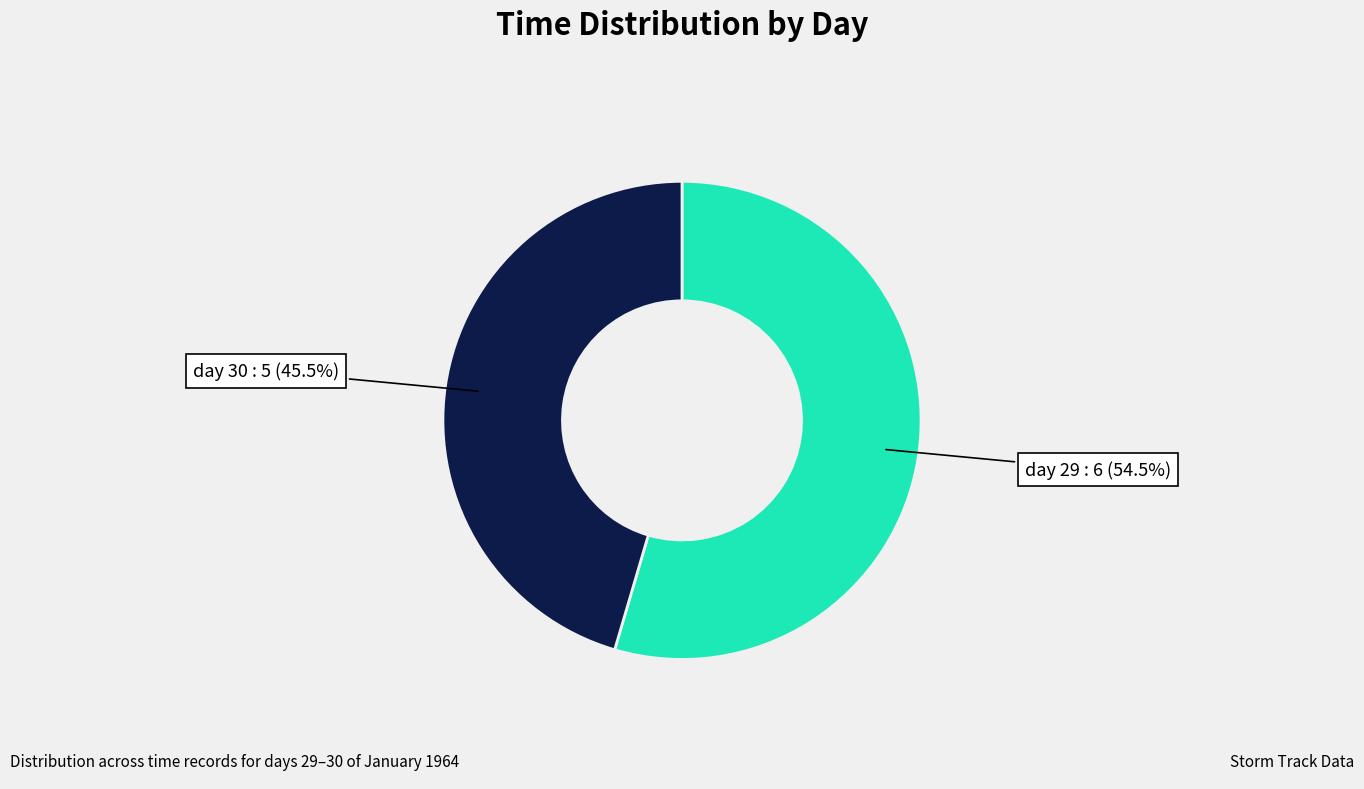

To the nearest percent, what is the average slice percentage?

50%